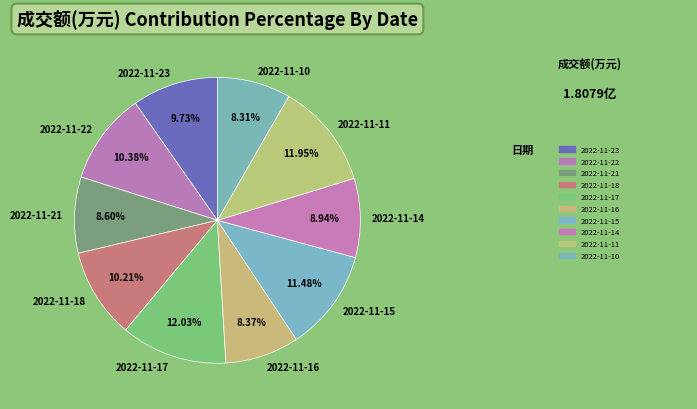

Does 2022-11-23 represent more than half of the total?

No